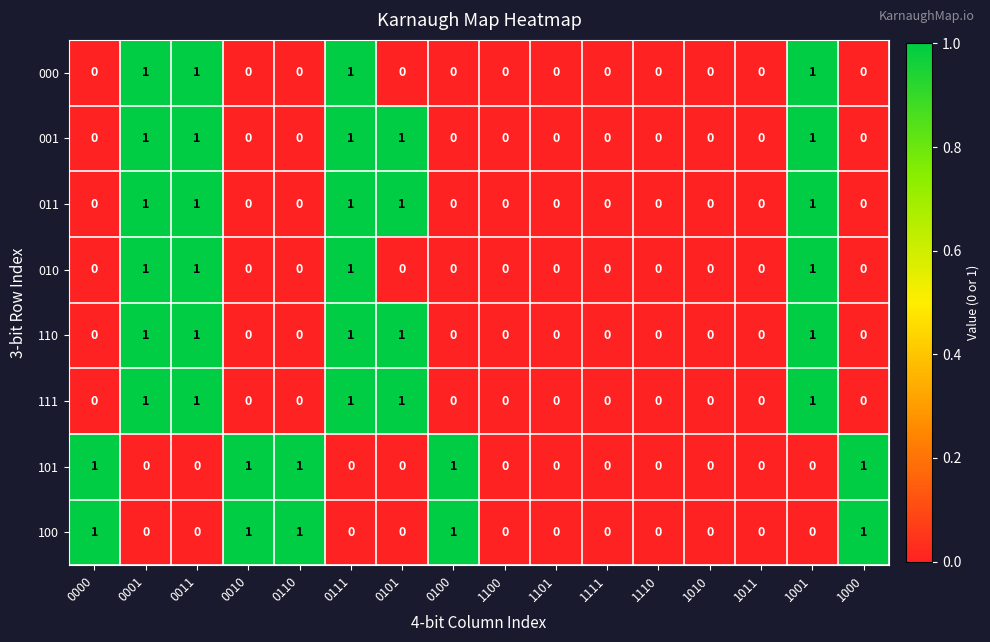

What is the total value across all series at 0111?

6